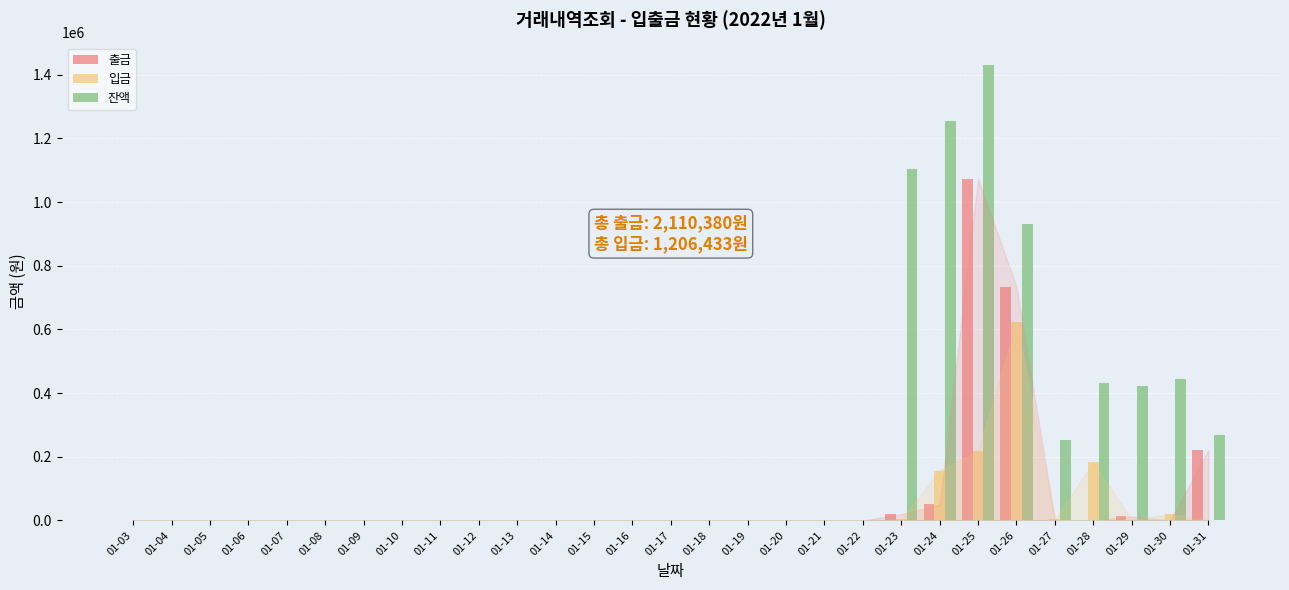

What is the sum of all 잔액 values?

6538136